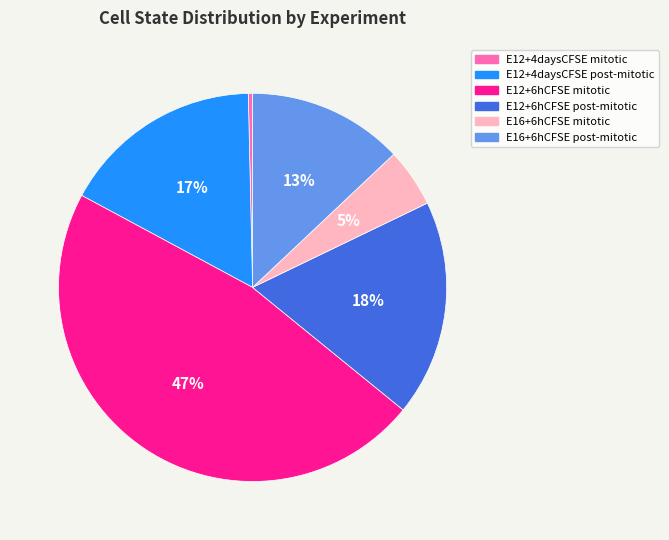

Between E12+4daysCFSE post-mitotic and E12+6hCFSE mitotic, which is larger?

E12+6hCFSE mitotic